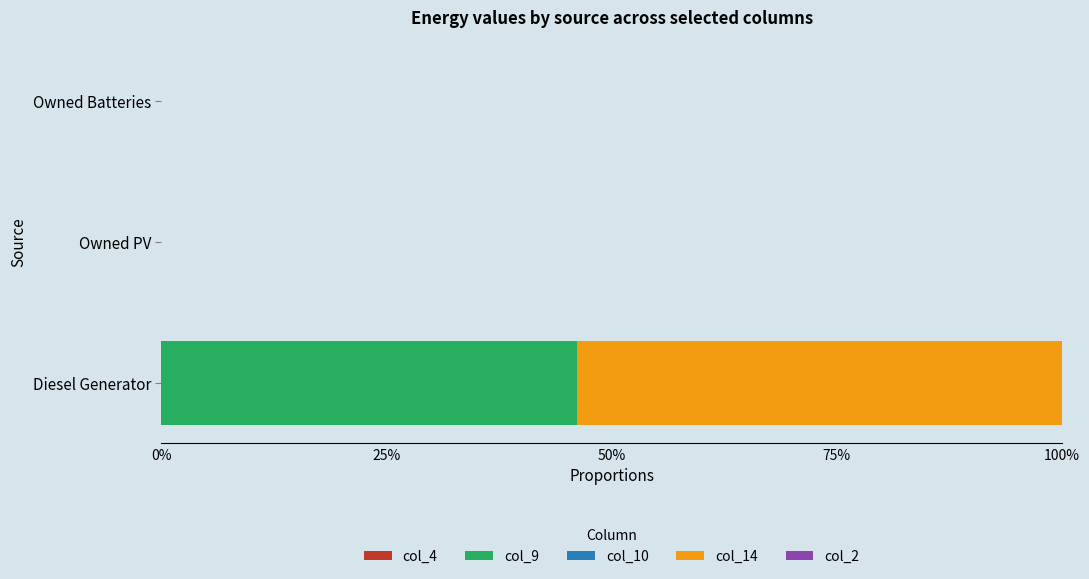

Is it true that col_9 equals 46.2 at Diesel Generator?

True